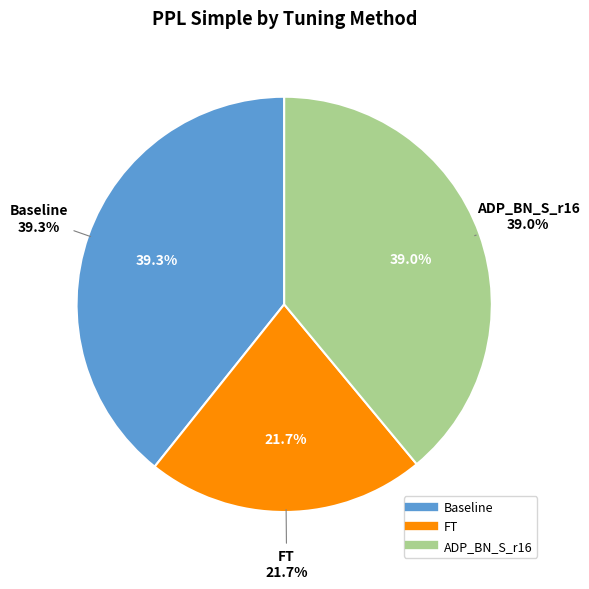

Between FT and Baseline, which is larger?

Baseline